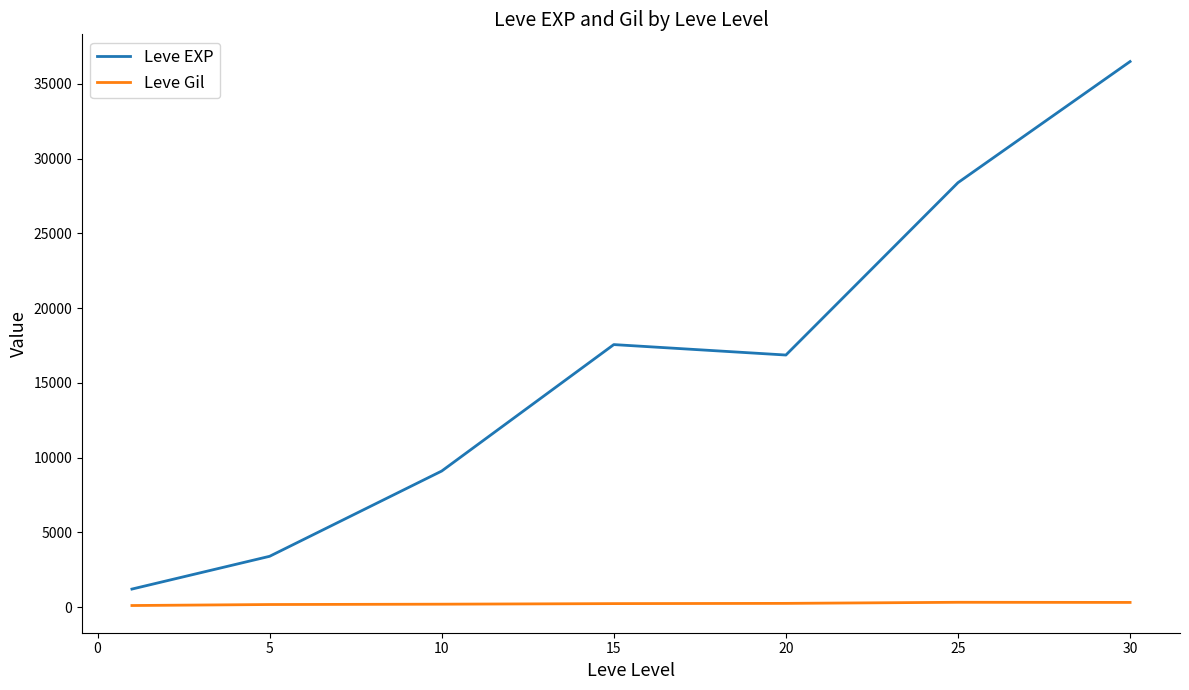

What is the difference between the second highest and second lowest values in the Leve EXP series?

24988.3